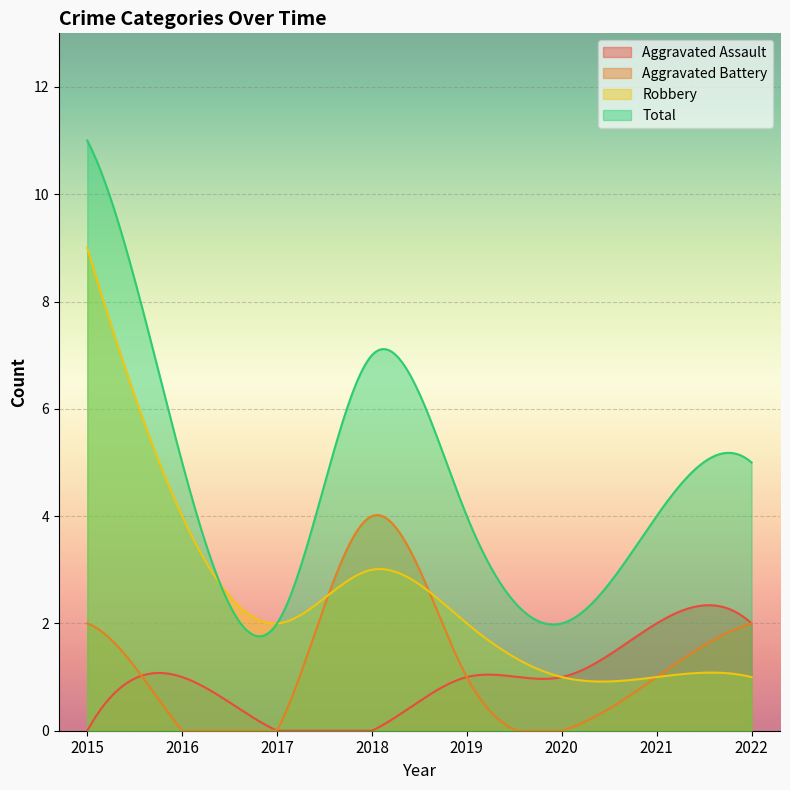

What is the greatest value displayed?

11.0